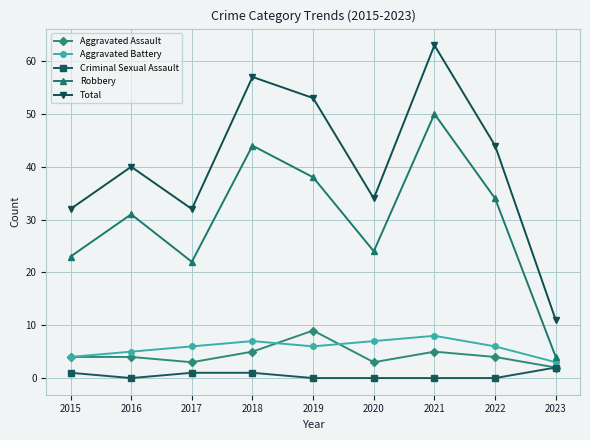

At which category does Robbery reach its first local valley?

2017